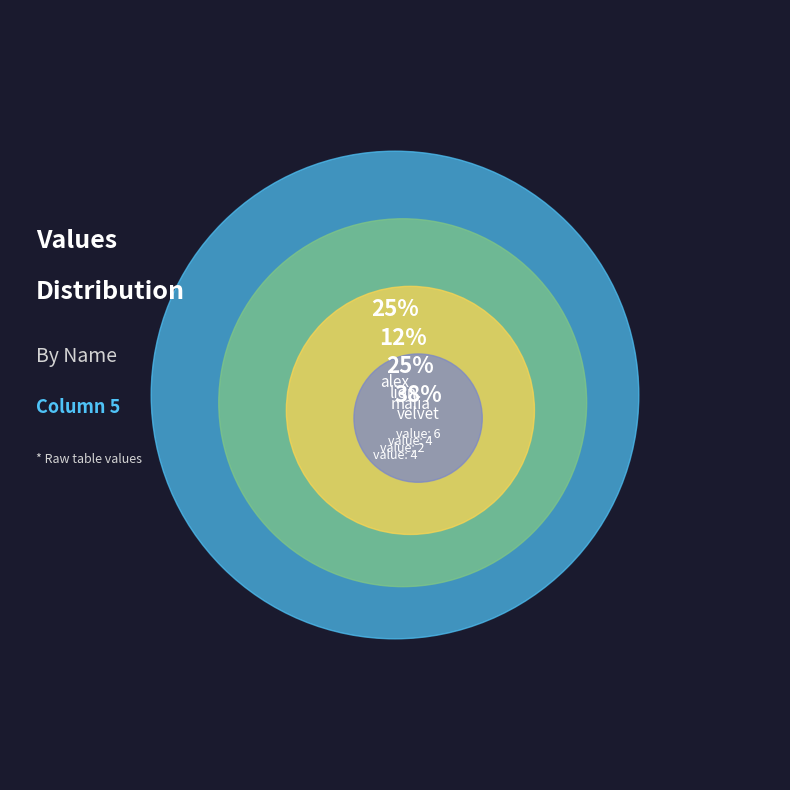

To the nearest percent, what portion does lion represent?

12%